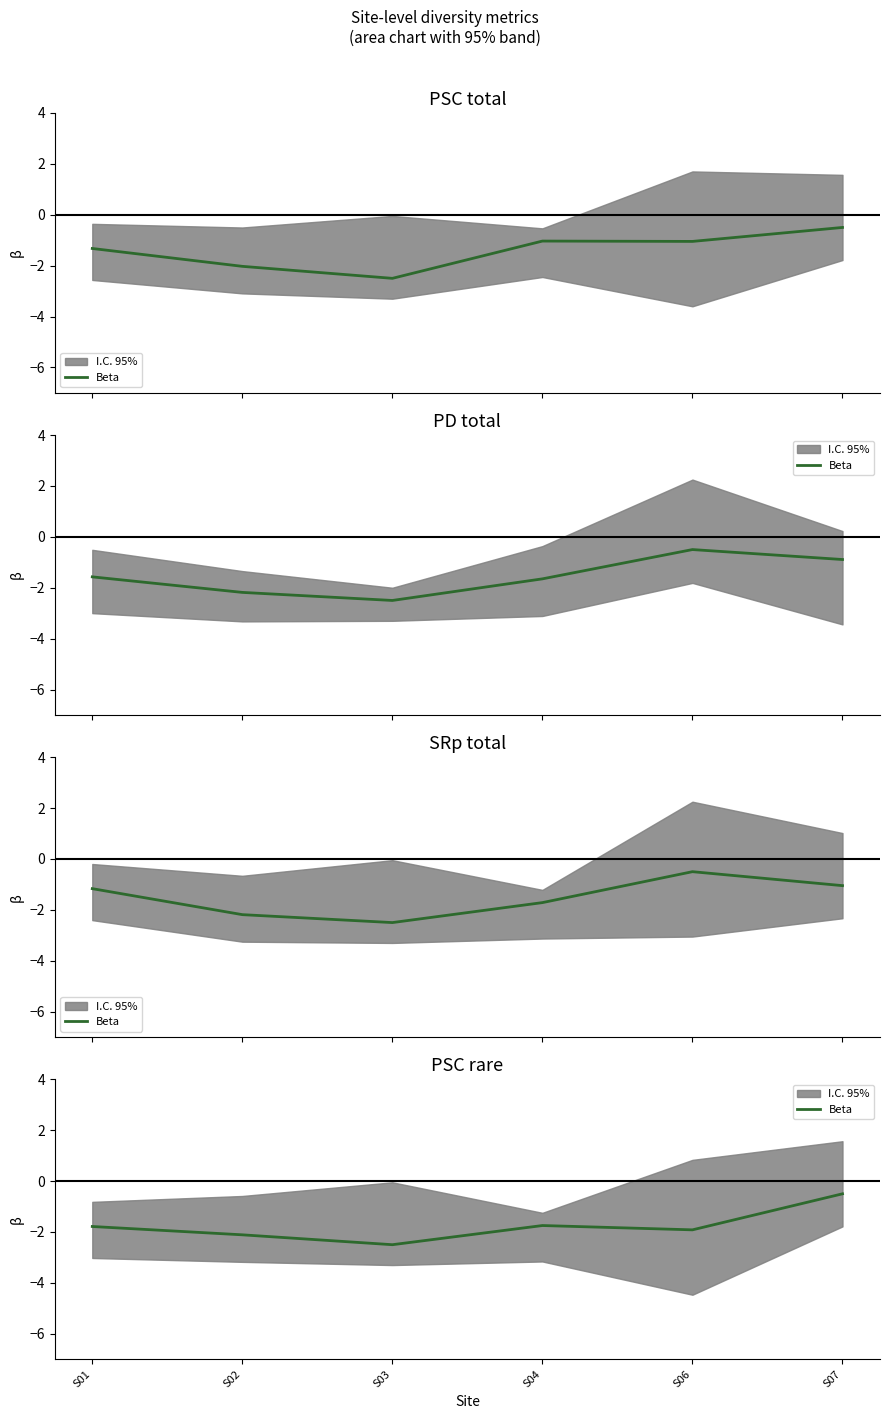

At which category does the data reach its first local peak?

S04